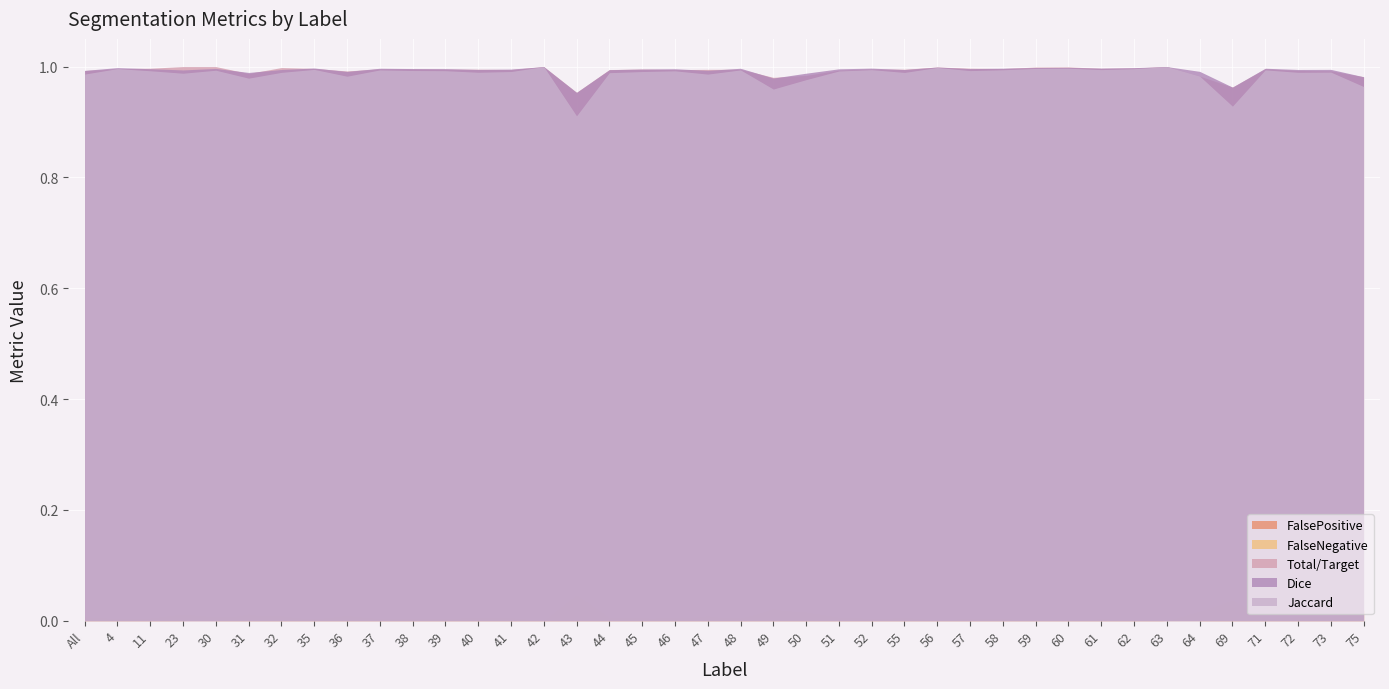

What is the label of the 5th point from the left?

30